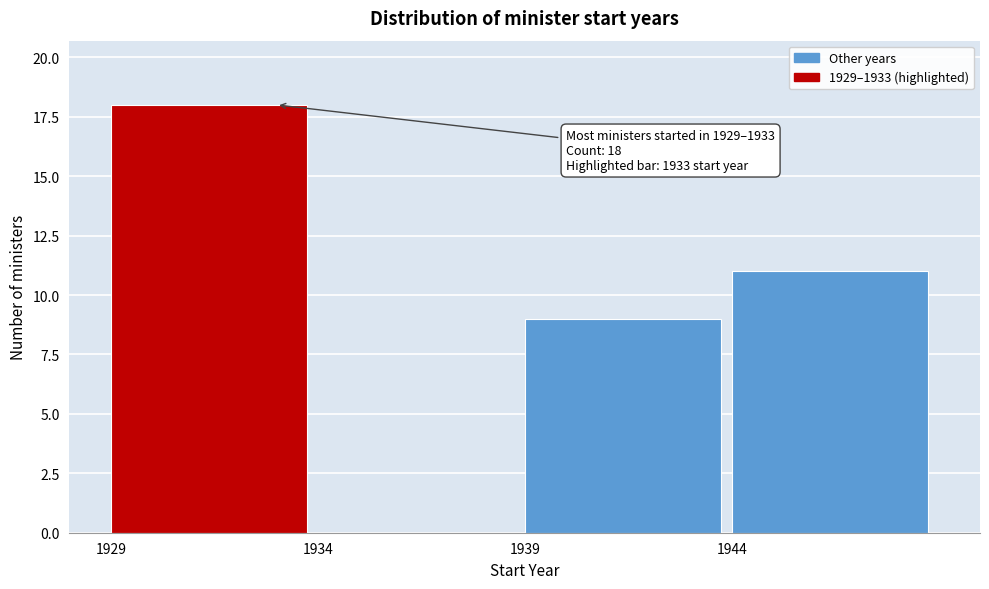

Over which range of the x-axis is the bar tallest?

1929 to 1934